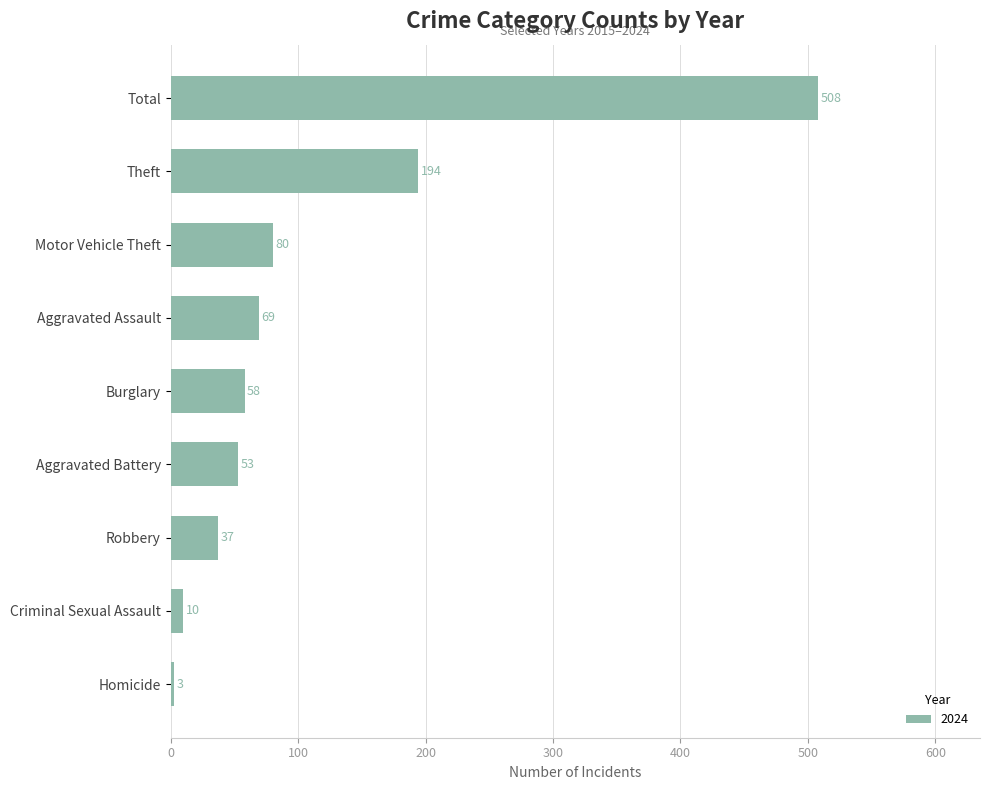

What position from the top is Robbery?

7